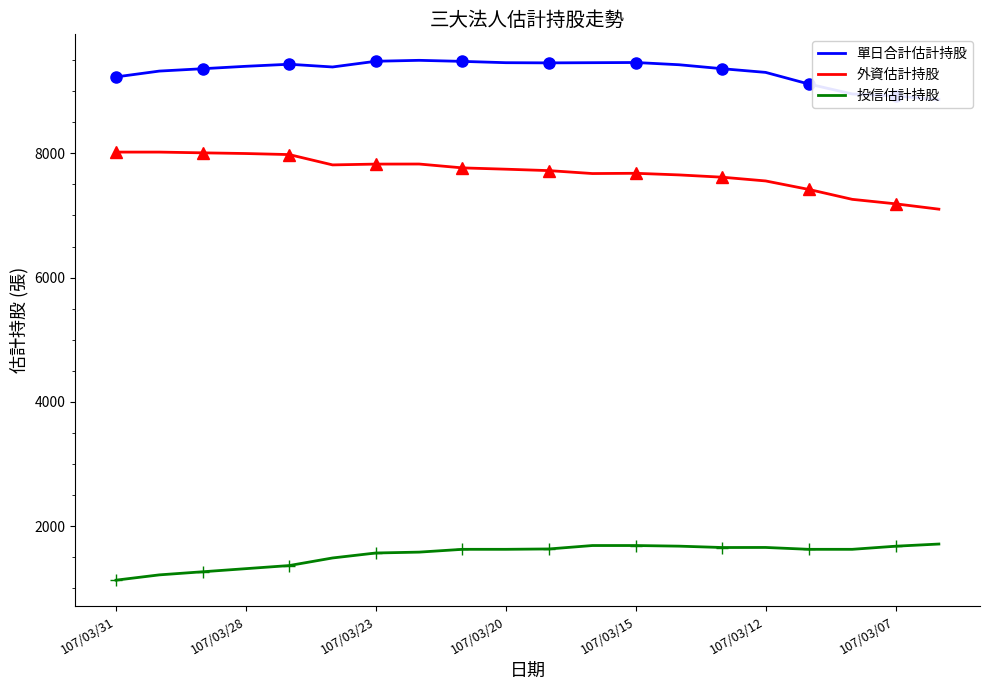

What is the maximum value for 外資估計持股?

8019